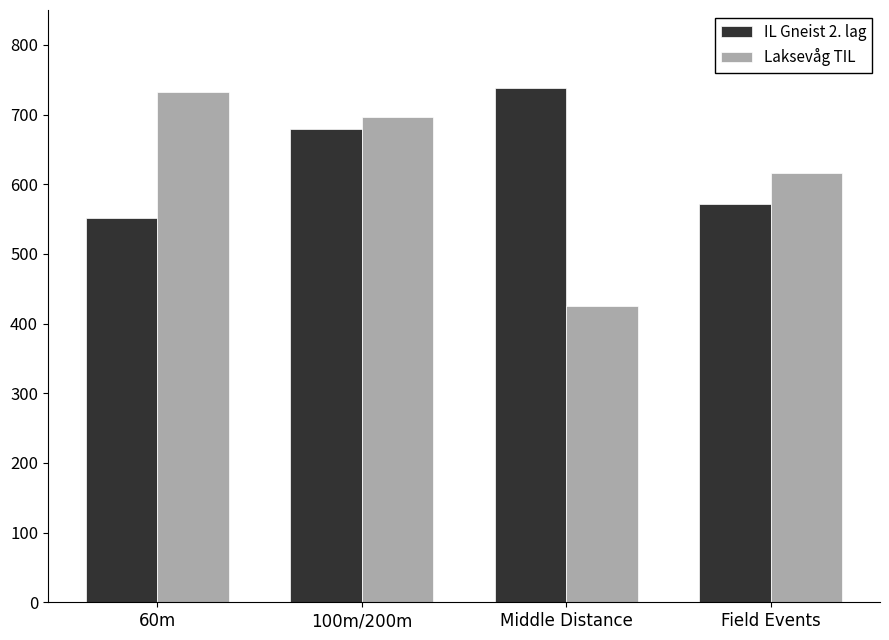

Rank the categories by Laksevåg TIL value from lowest to highest.

Middle Distance, Field Events, 100m/200m, 60m